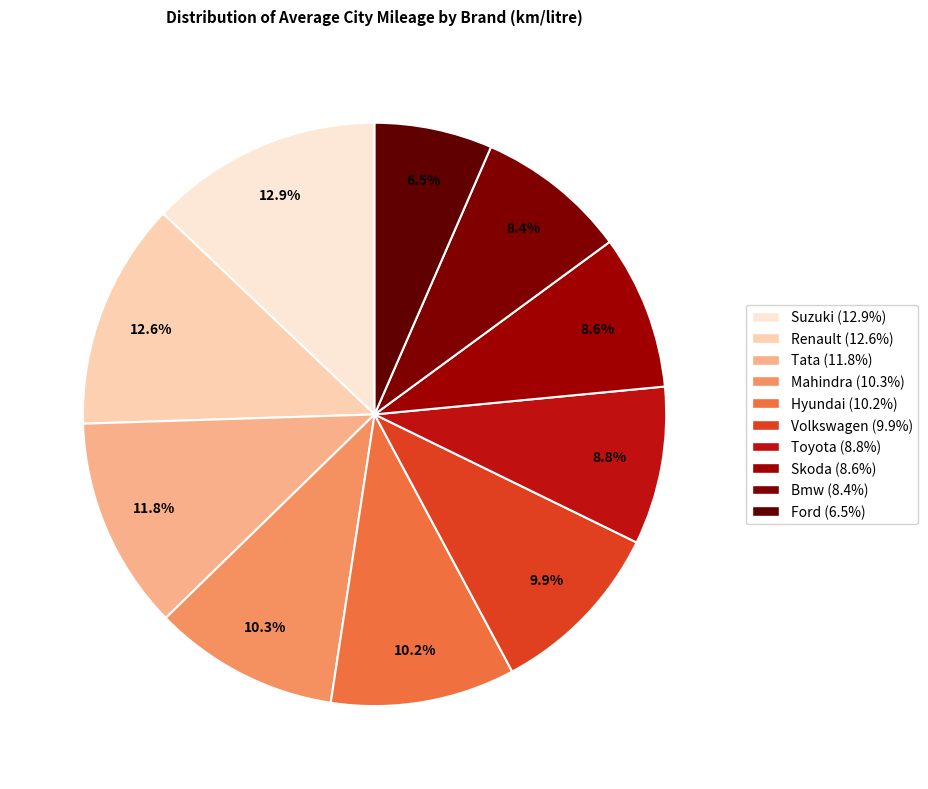

To the nearest percent, what portion does Suzuki represent?

13%